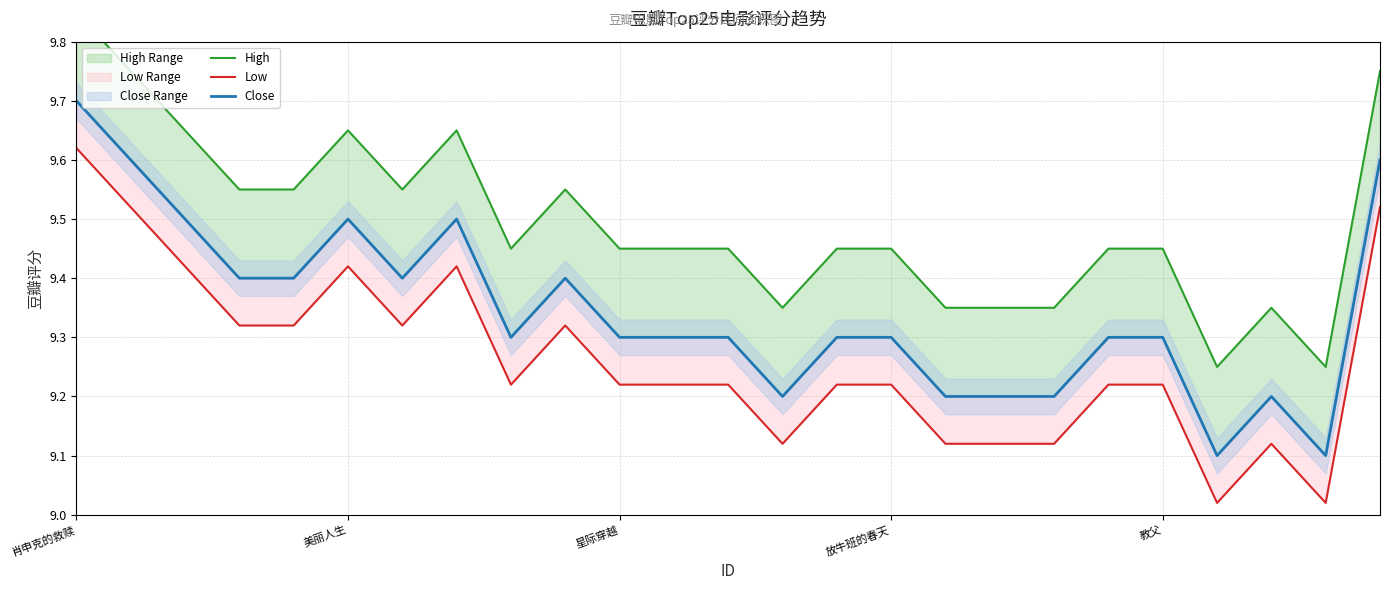

At which category is the sum across all series the highest?

肖申克的救赎